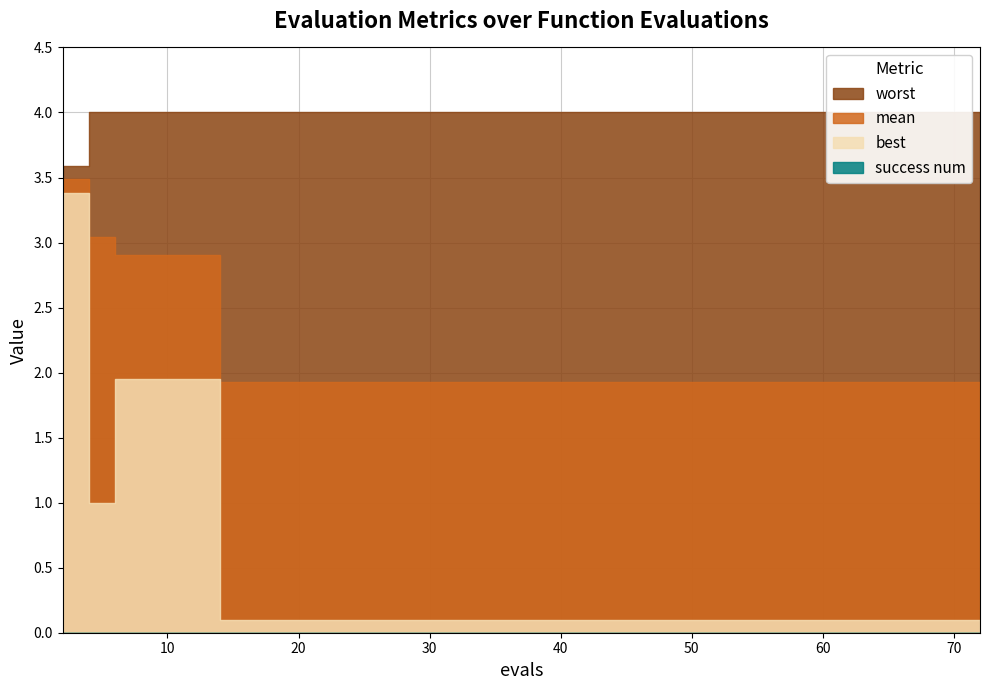

True or false: worst has a value of 4.0 at 8.

True